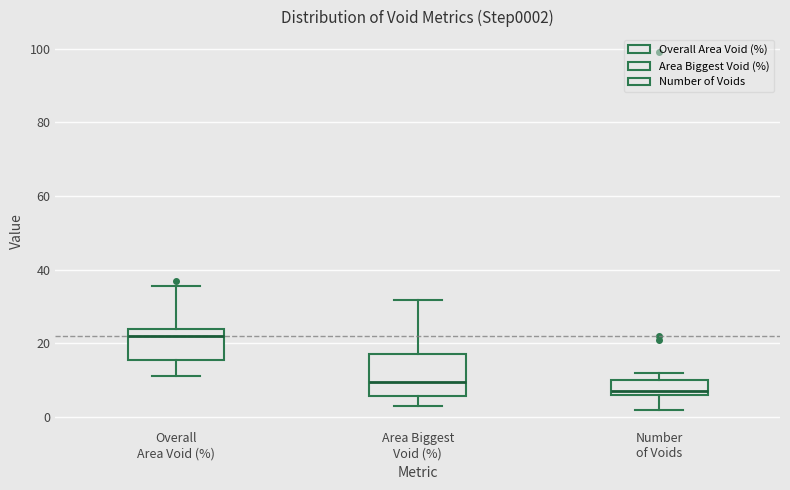

Which box's median line is the highest?

Overall Area Void (%)